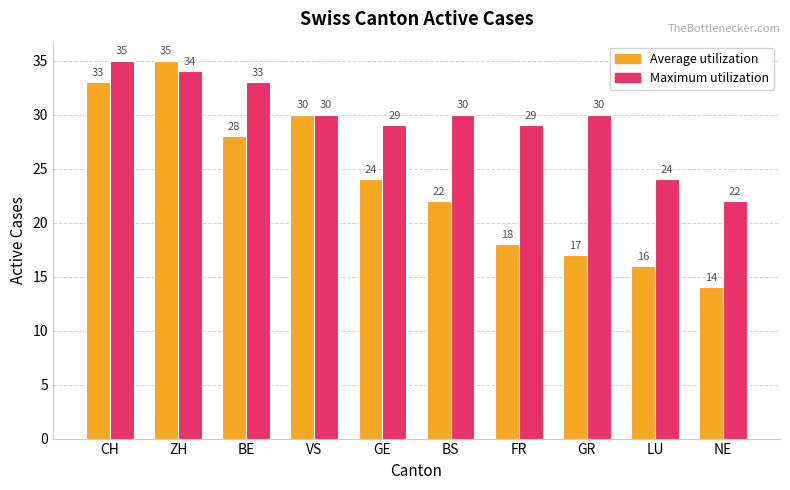

What is the difference between the Maximum utilization values at NE and VS?

8